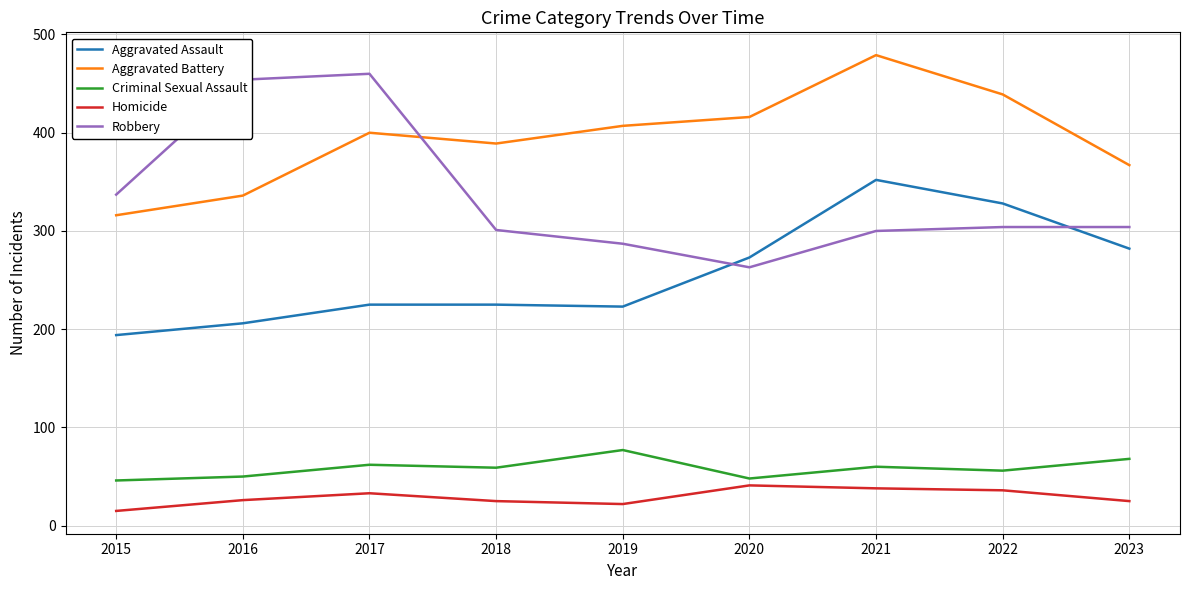

What is the highest value of the Aggravated Assault series?

352